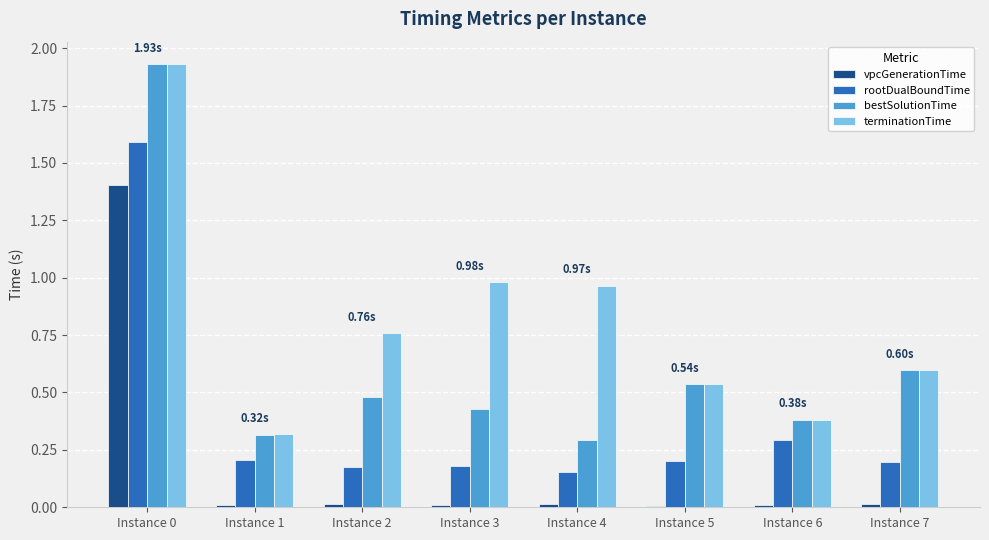

List the series in order of their overall mean, lowest first.

vpcGenerationTime, rootDualBoundTime, bestSolutionTime, terminationTime